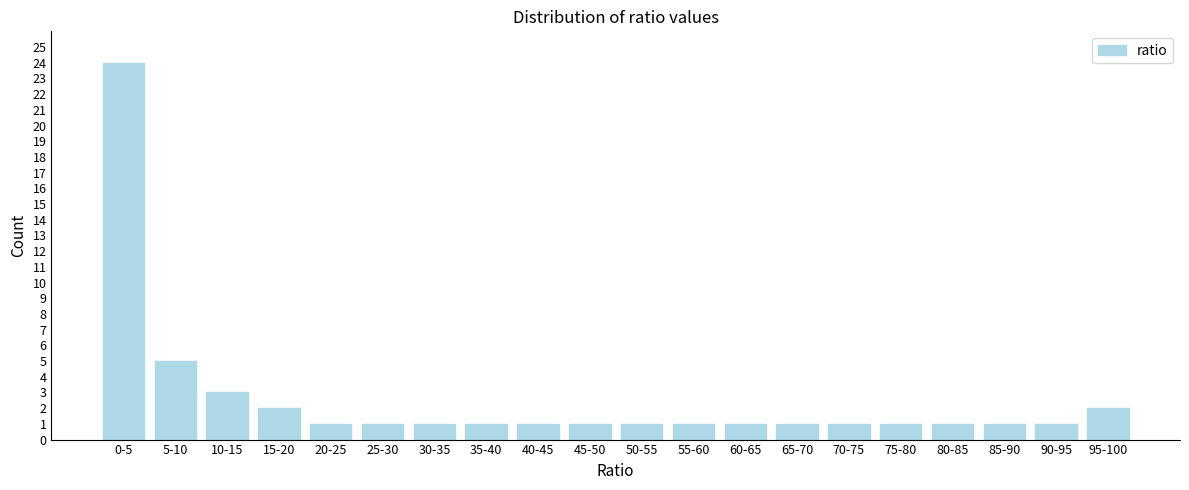

Reading left to right, what are all the values shown in this chart?

24	5	3	2	1	1	1	1	1	1	1	1	1	1	1	1	1	1	1	2